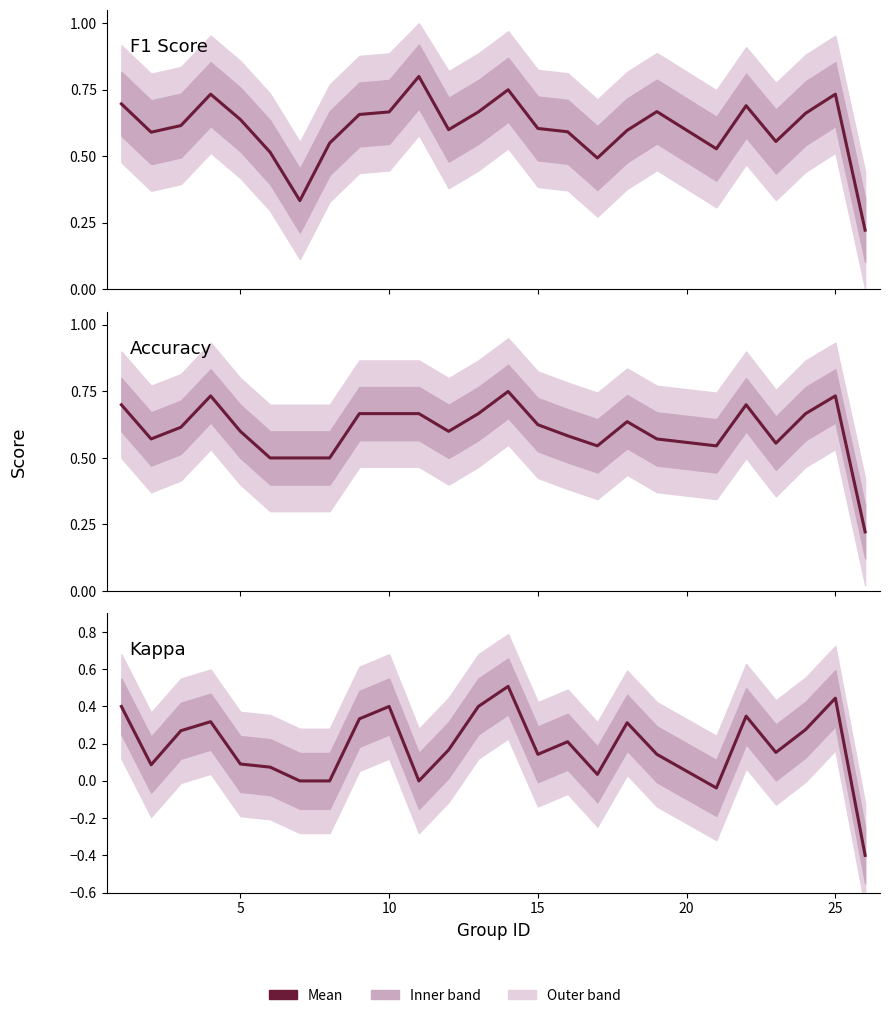

Is it true that kappa equals 0.0 at 25?

False